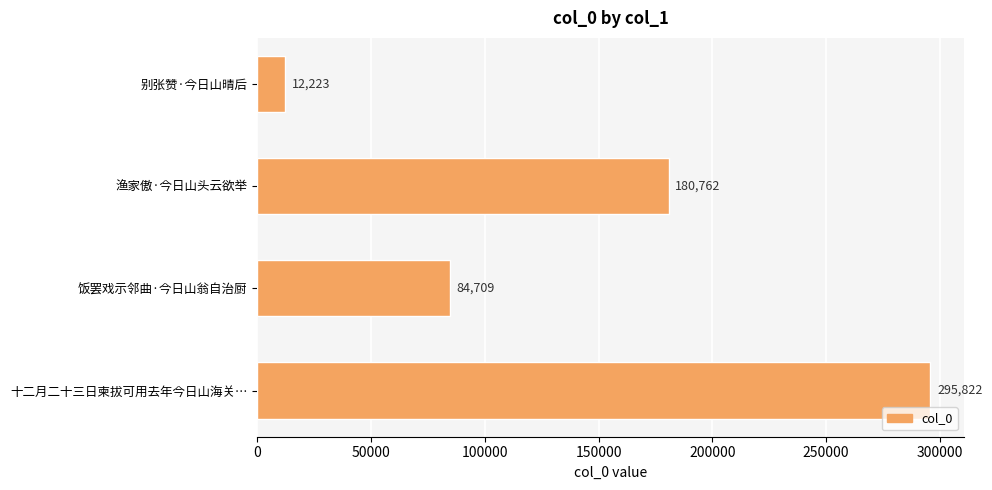

The value at 十二月二十三日柬拔可用去年今日山海关… is 295822. True or false?

True